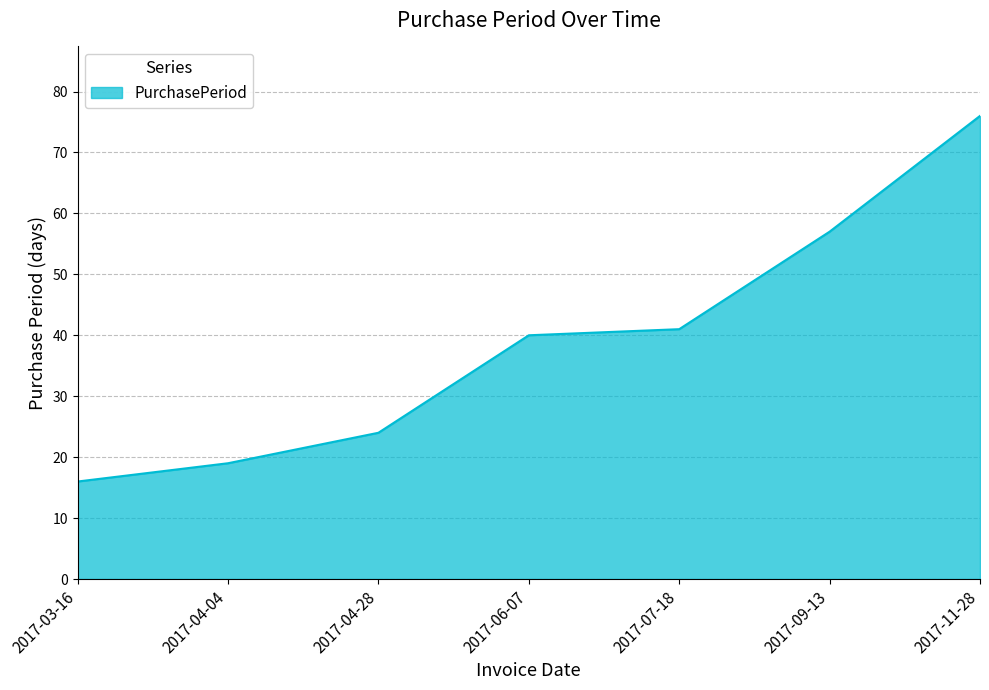

List the labels in order of value, largest first.

2017-11-28, 2017-09-13, 2017-07-18, 2017-06-07, 2017-04-28, 2017-04-04, 2017-03-16